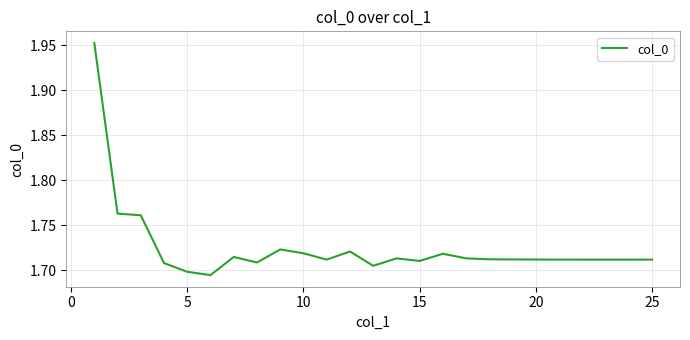

Does the chart have visible grid lines?

Yes